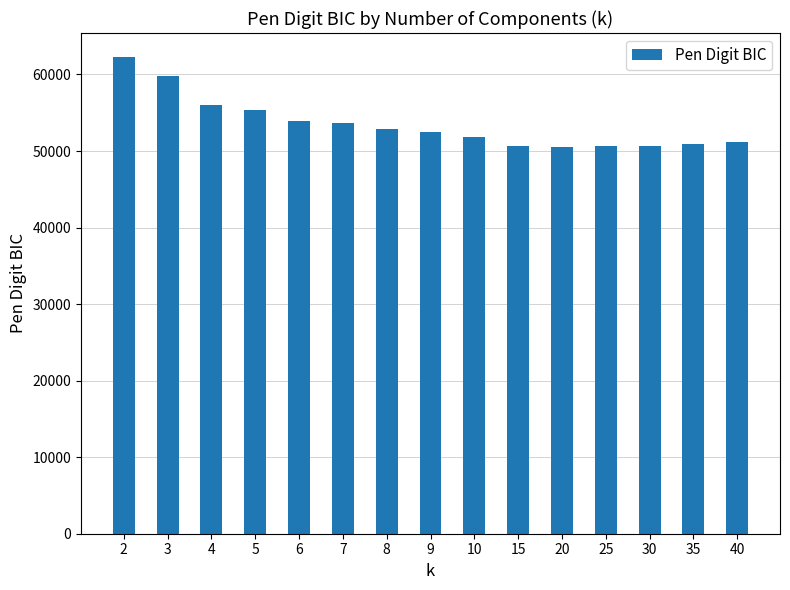

How many data points are less than 52497?

7